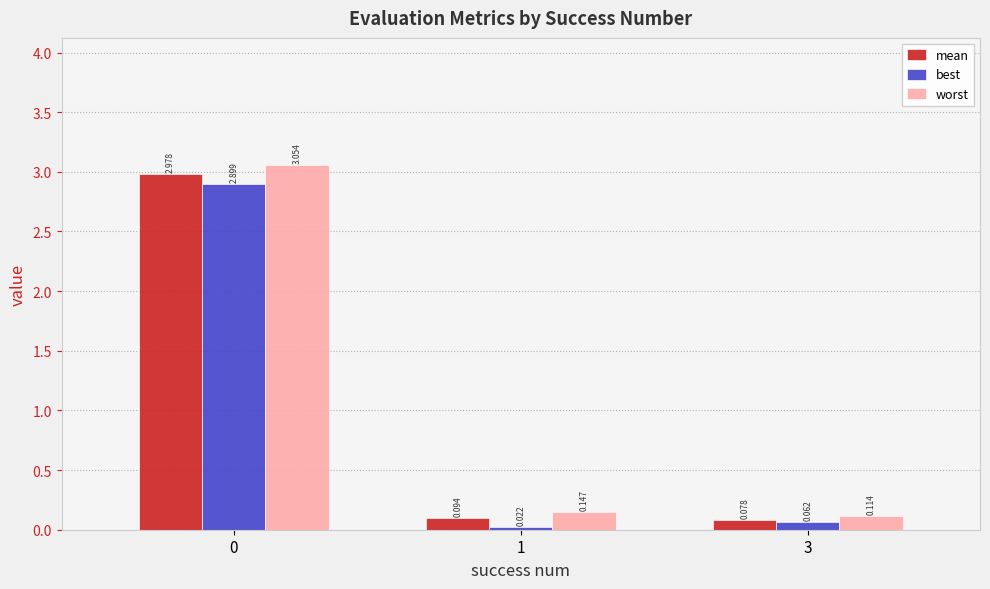

Which series has the widest spread of values?

worst